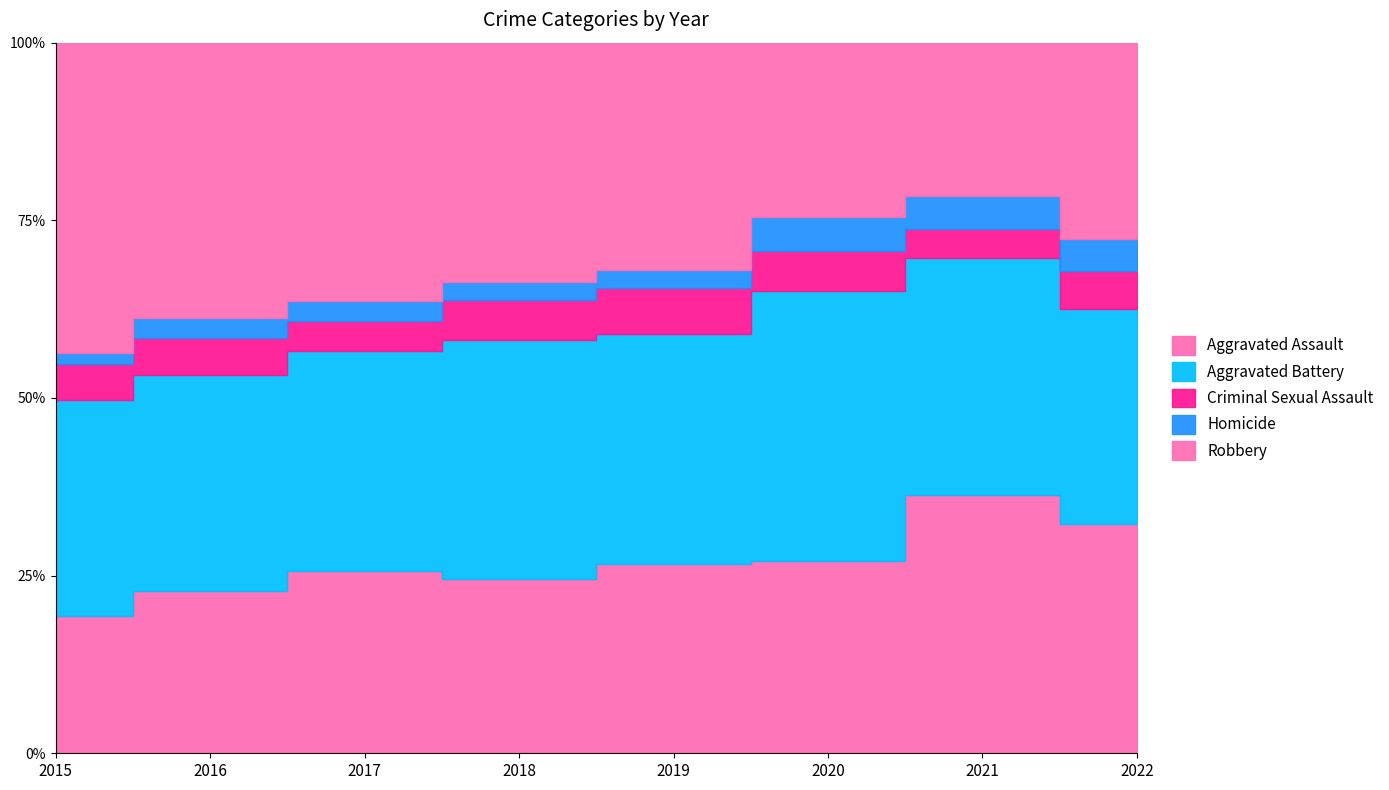

Does the chart have visible grid lines?

No